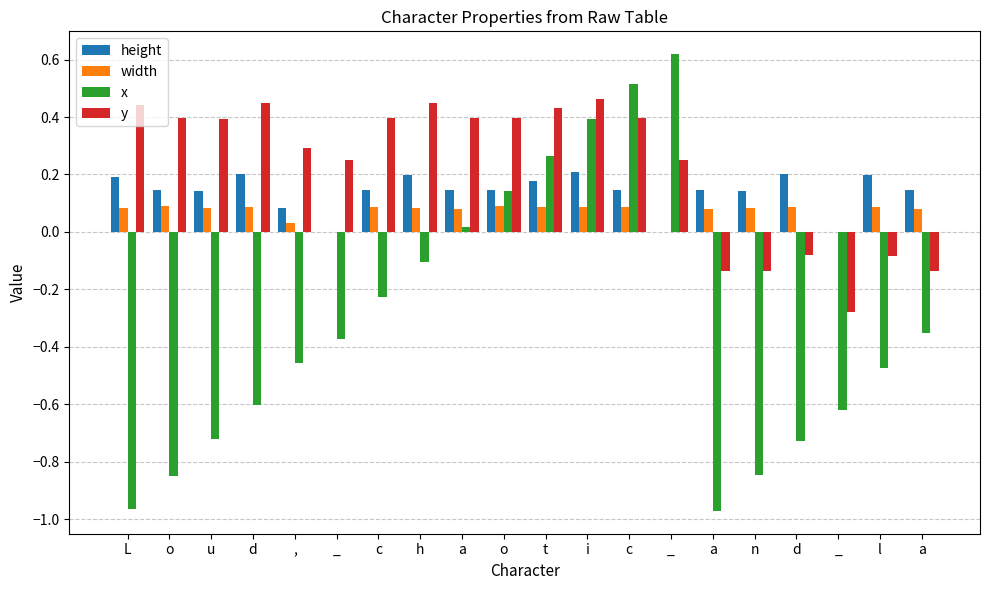

Does the chart contain stacked bars?

No